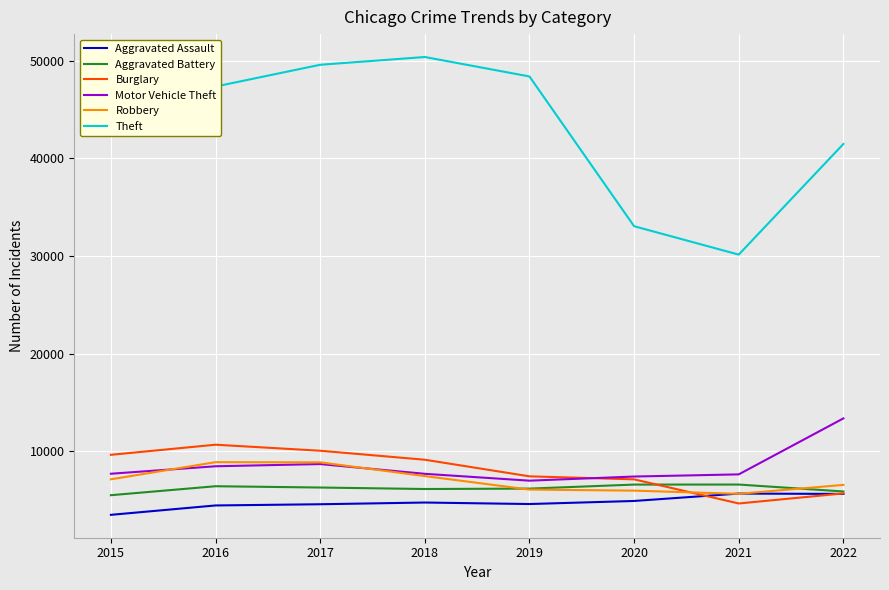

True or false: Motor Vehicle Theft has a value of 13503 at 2017.

False